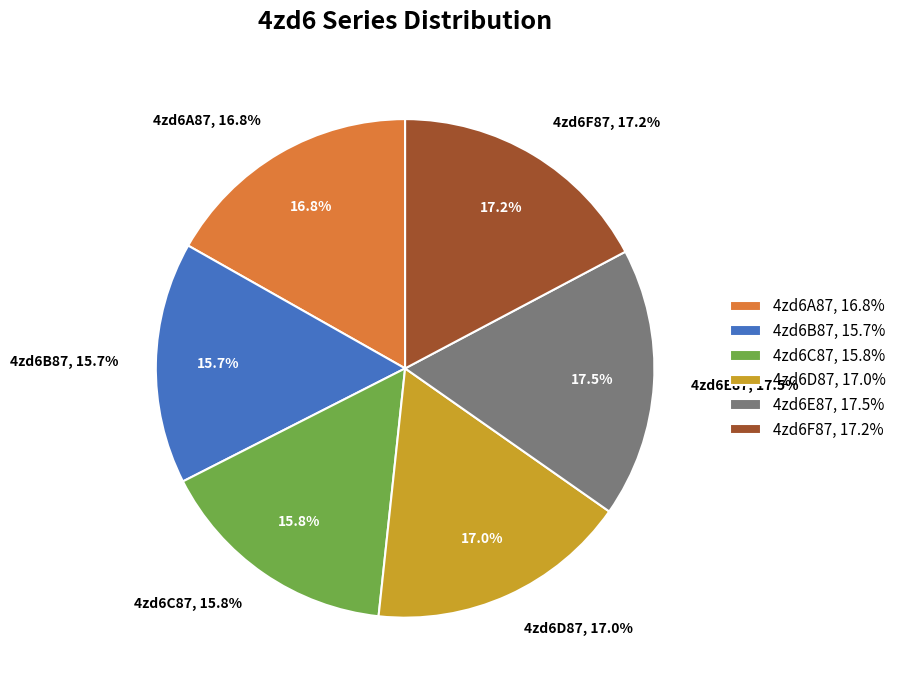

Which slice is the smallest?

4zd6B87